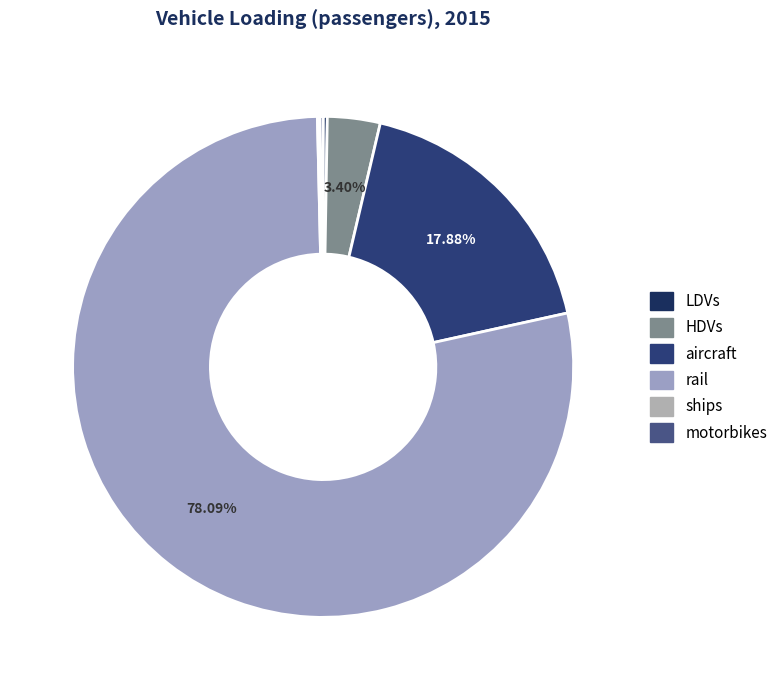

Rank the categories by value from highest to lowest.

rail, aircraft, HDVs, LDVs, motorbikes, ships